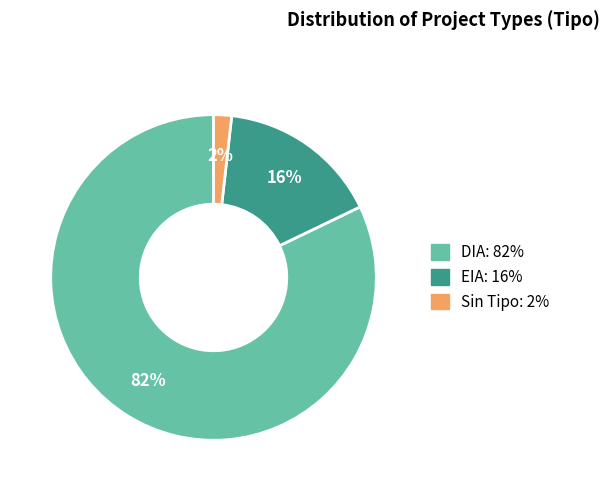

To the nearest percent, what is the average slice percentage?

33%